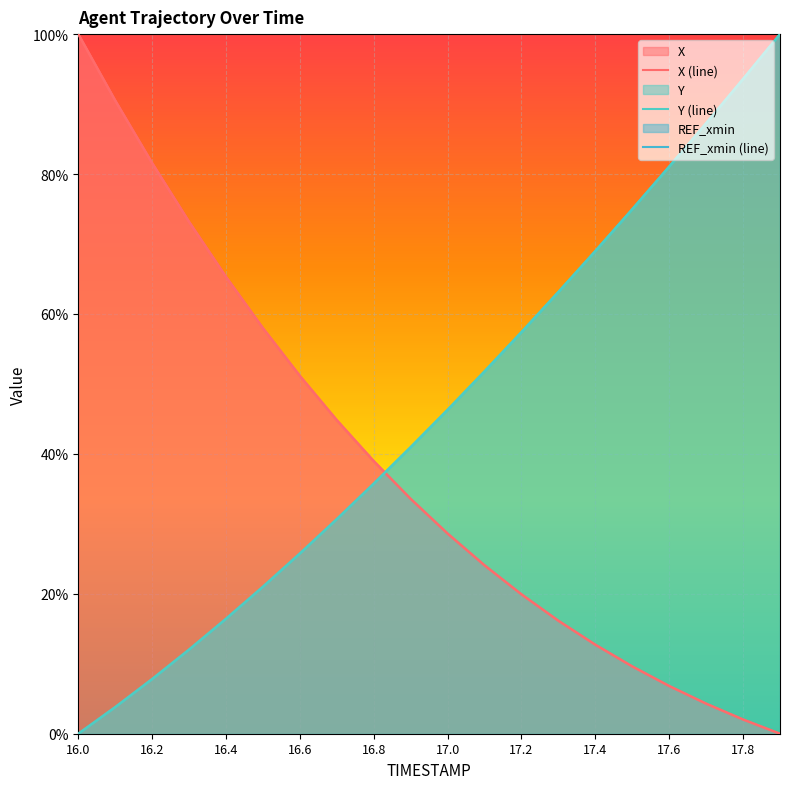

True or false: REF_xmin (line) and X (line) intersect in this chart.

False